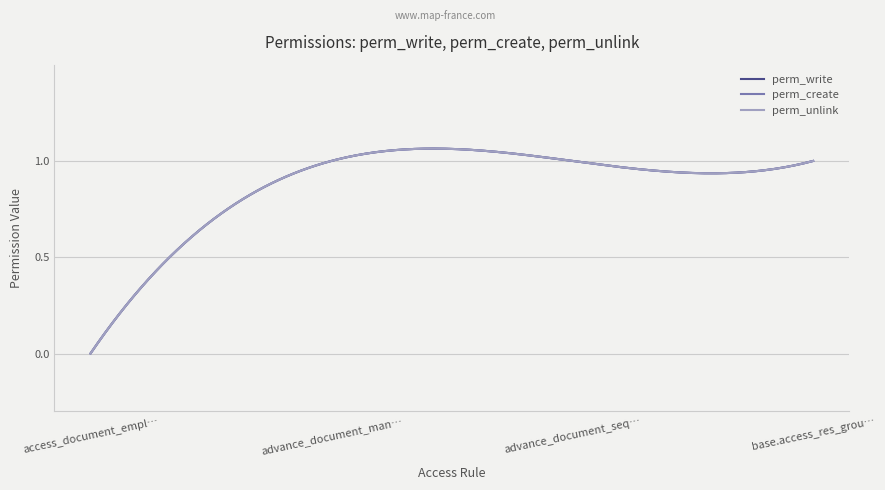

At how many categories does at least one series exceed 0?

3